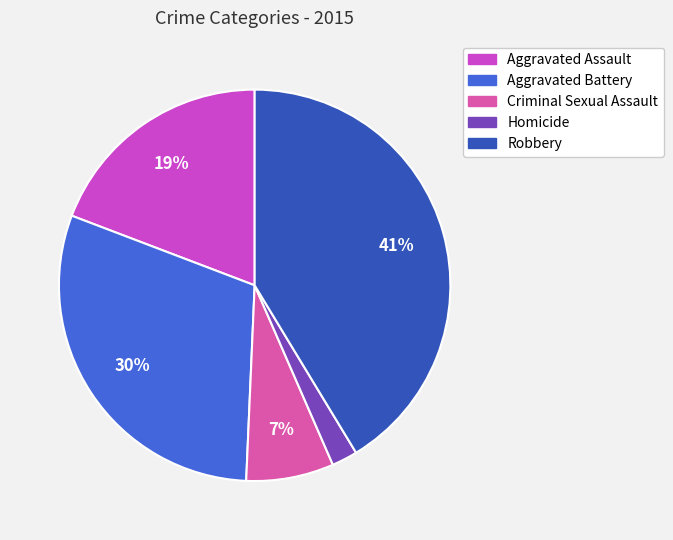

Which category has the smallest portion of the pie?

Homicide